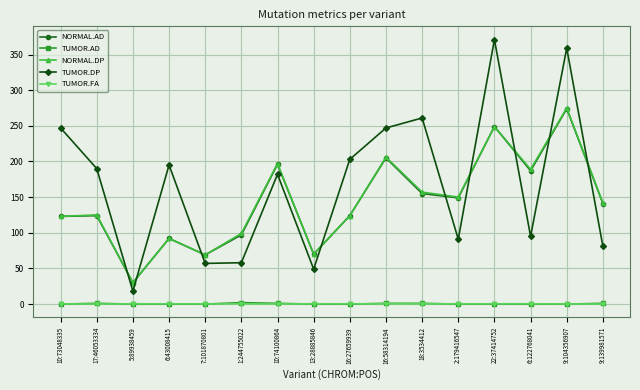

Which series changed the most between 16:58314194 and 9:104356907?

TUMOR.DP